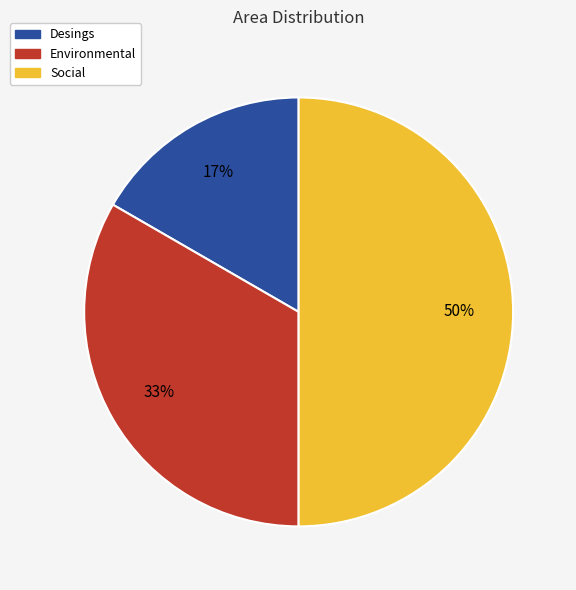

Is Environmental the majority of the pie?

No